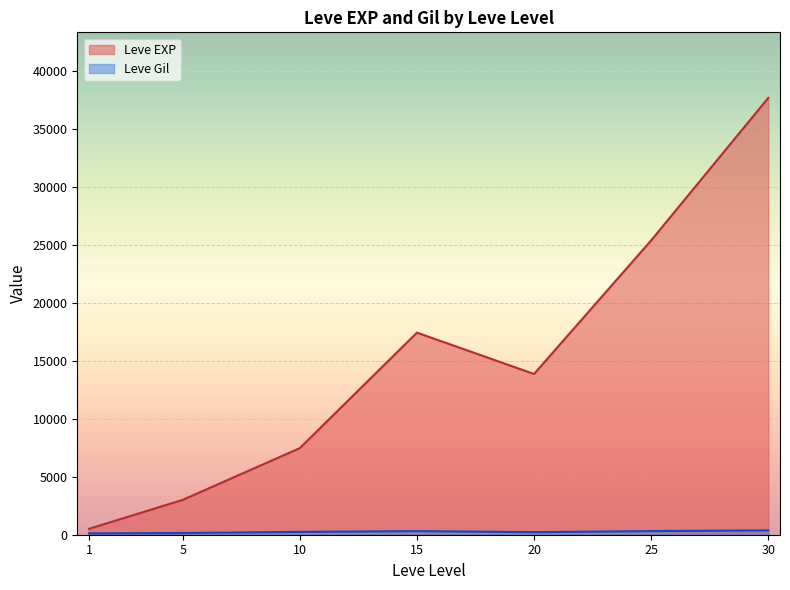

The value of Leve EXP at 15 is 23607.8. True or false?

False